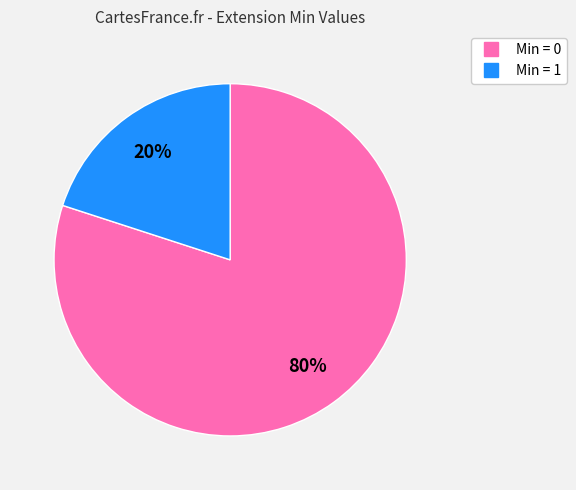

Is there a majority slice in this chart?

Yes